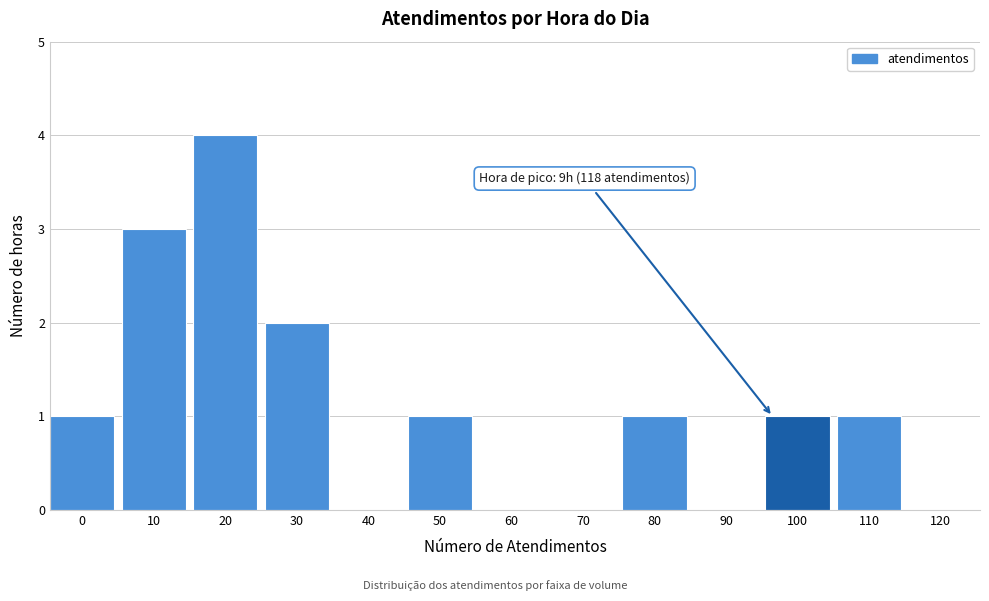

Reading right to left, transcribe all the data shown in this chart.

120=0	110=1	100=1	90=0	80=1	70=0	60=0	50=1	40=0	30=2	20=4	10=3	0=1